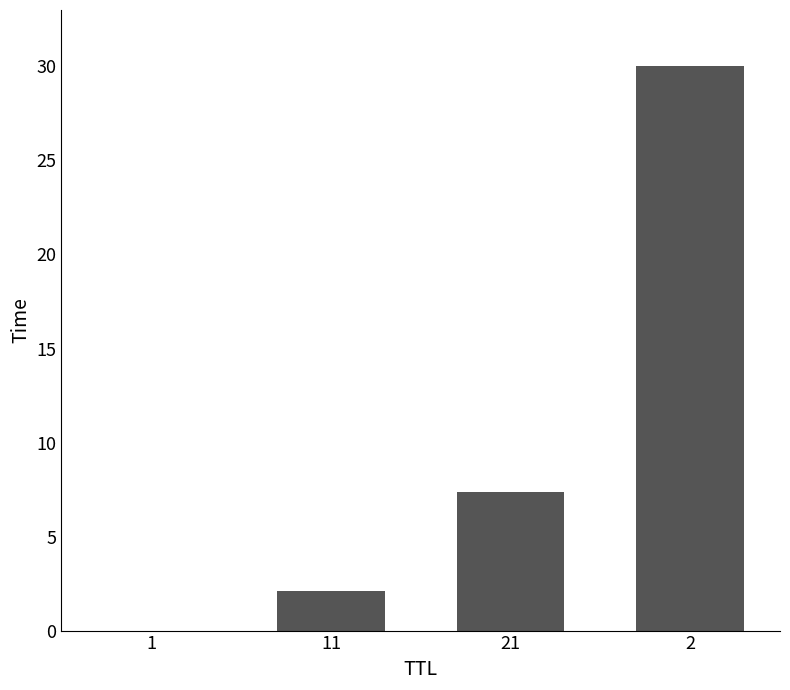

At which label is the value closest to 15?

21